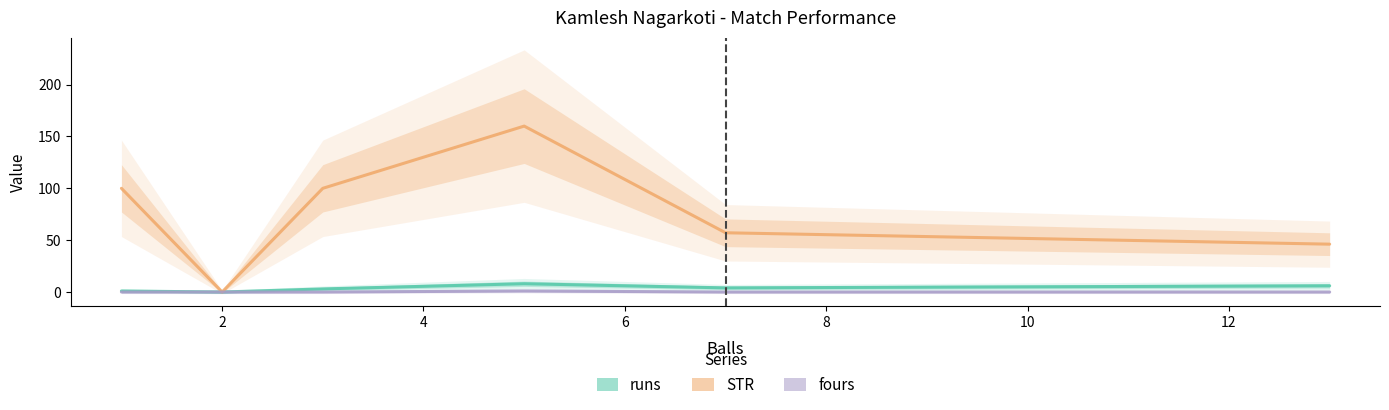

What are all the series names shown in the legend?

runs, STR, fours